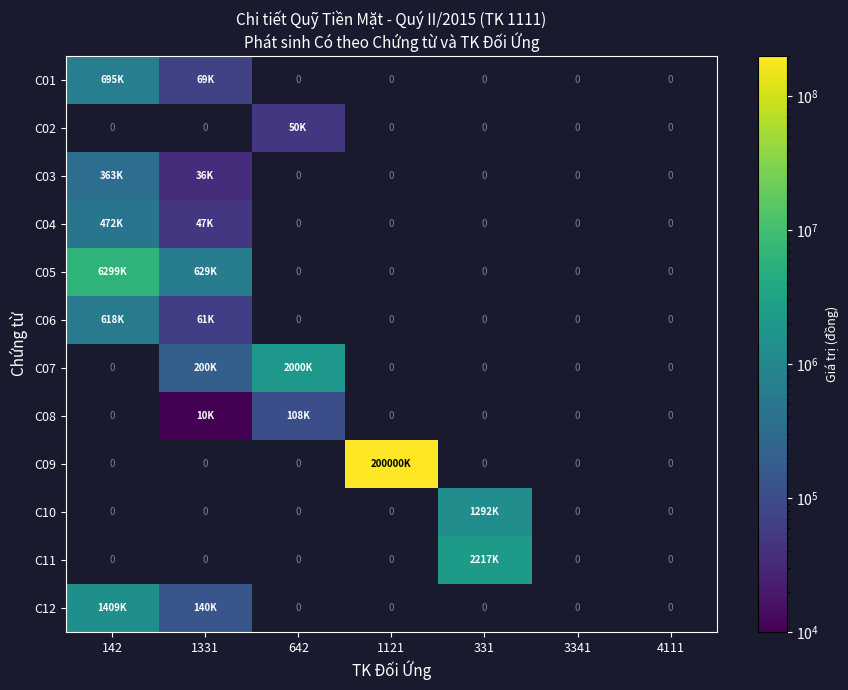

How many positive values does the C01 series have?

2